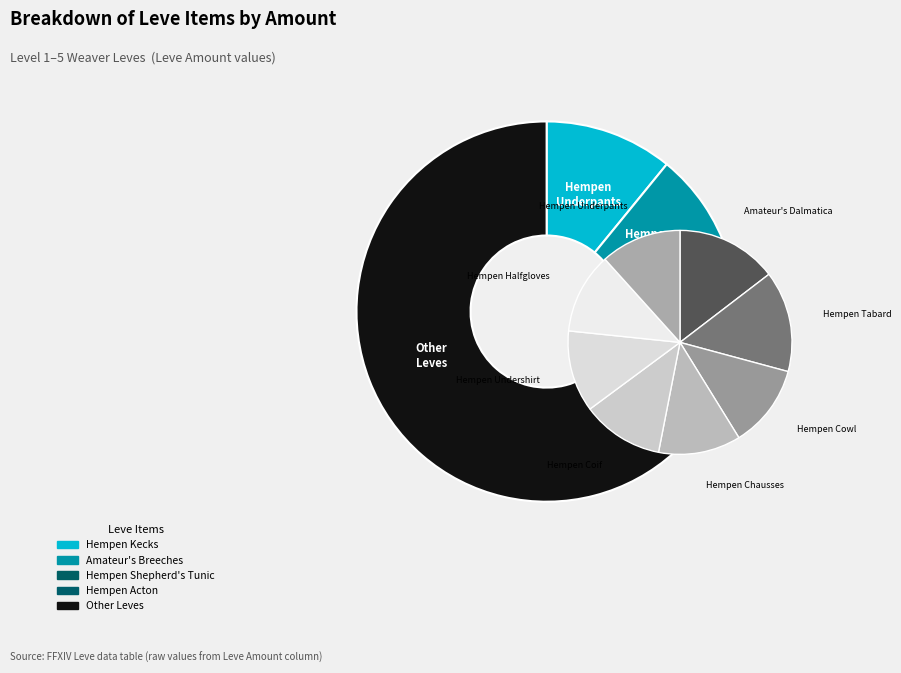

What percentage is the Hempen Tabard slice, to the nearest percent?

9%